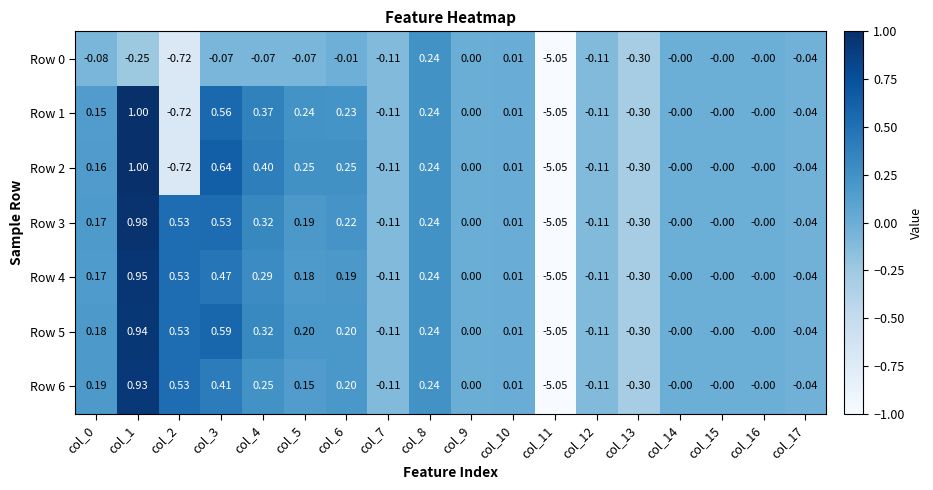

Is the value of Row 1 at col_16 greater than the value of Row 3 at col_0?

No